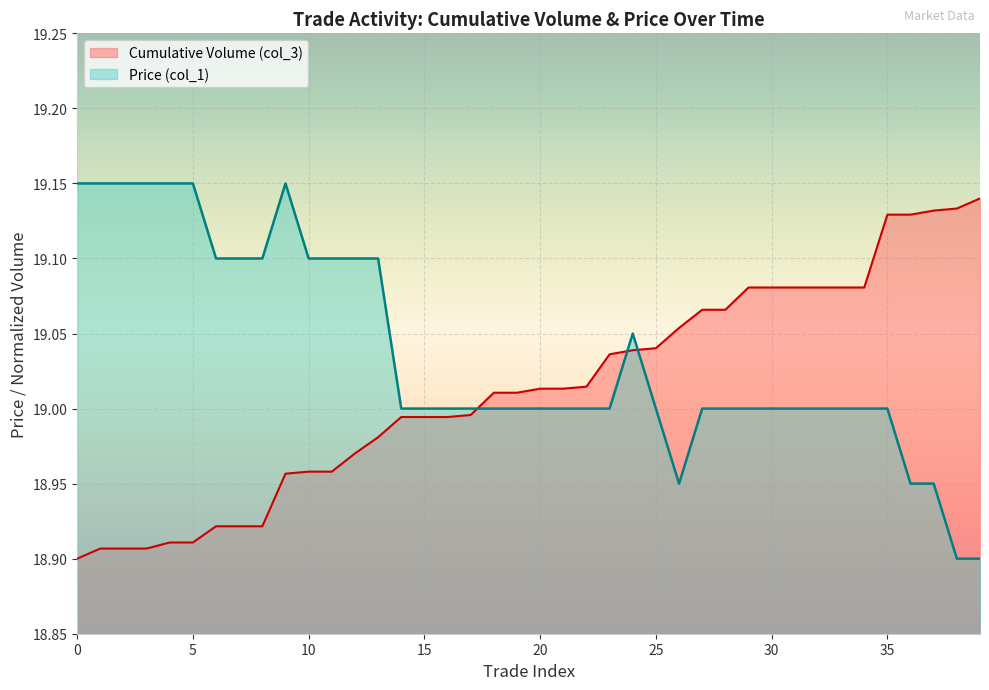

What is the smallest value displayed?

18.9